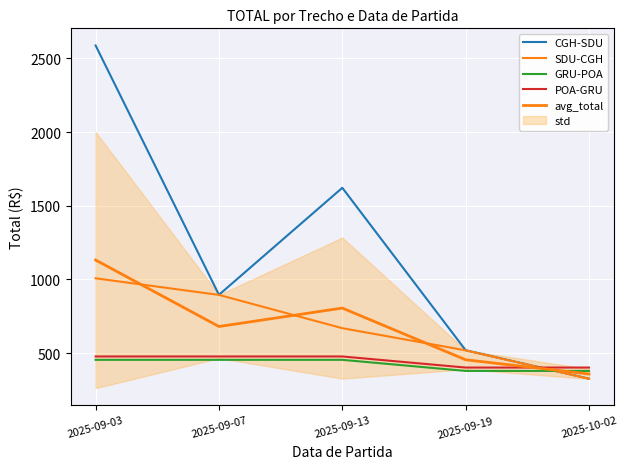

What is the sum of all avg_total values?

3432.4